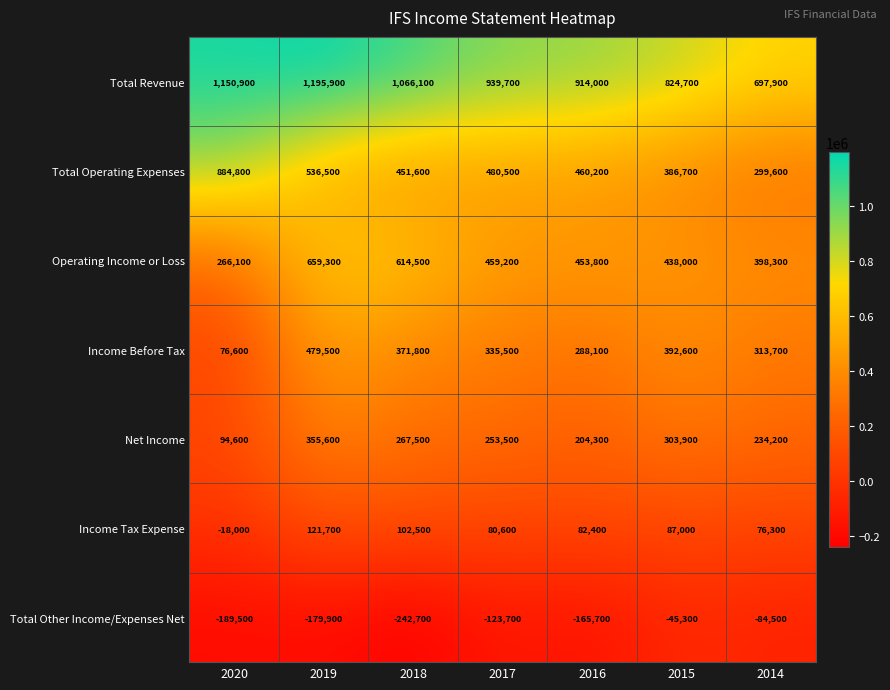

Where does the Total Operating Expenses series first go above 460200?

2020